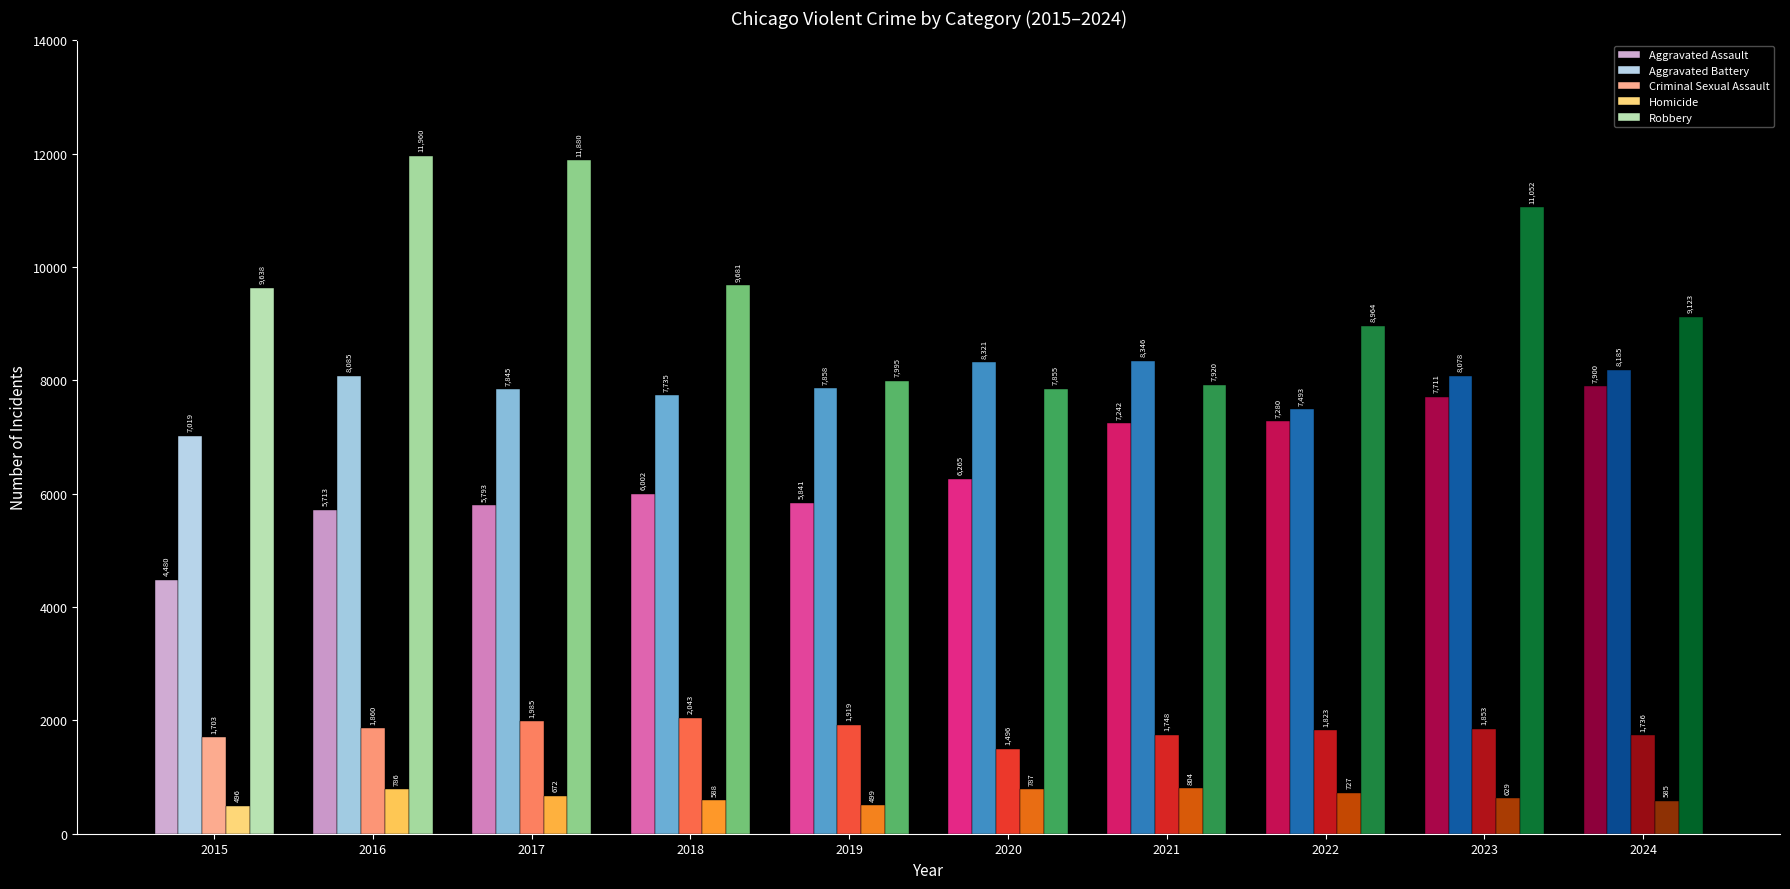

Which series has the largest range (max minus min)?

Robbery